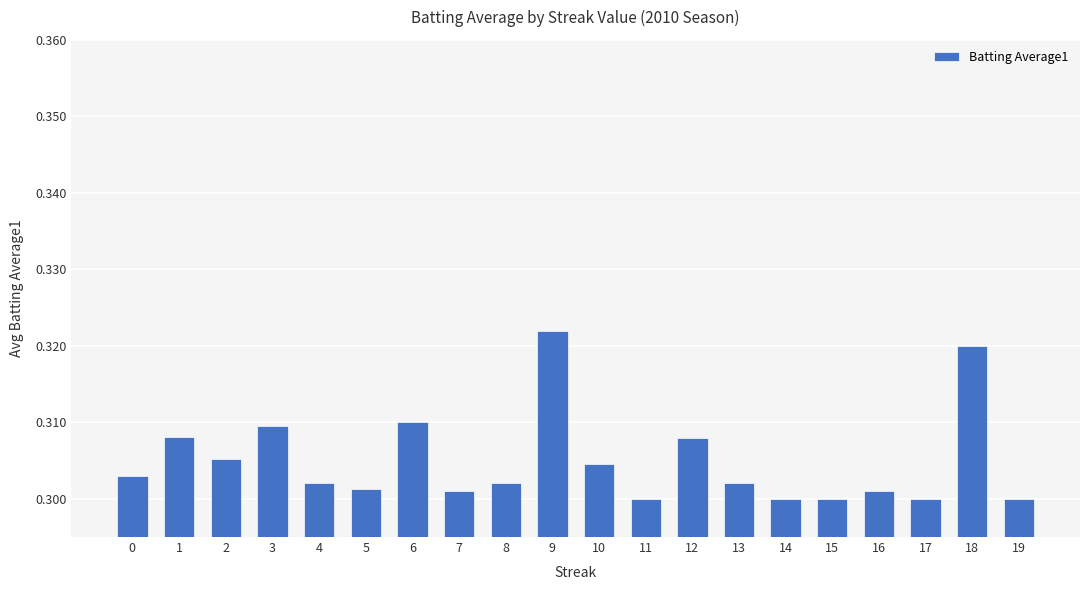

Are the bars grouped side by side (vs. stacked)?

No